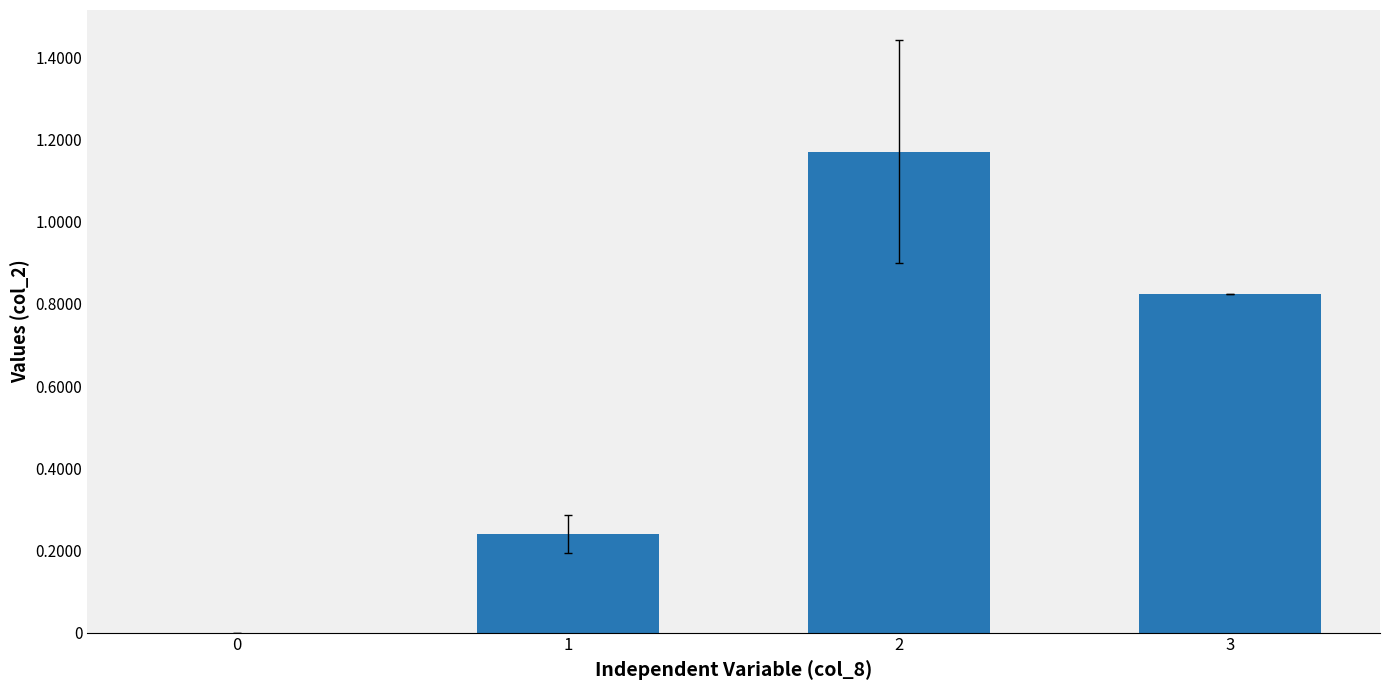

True or false: the data shows 130658.8 at 3.

False